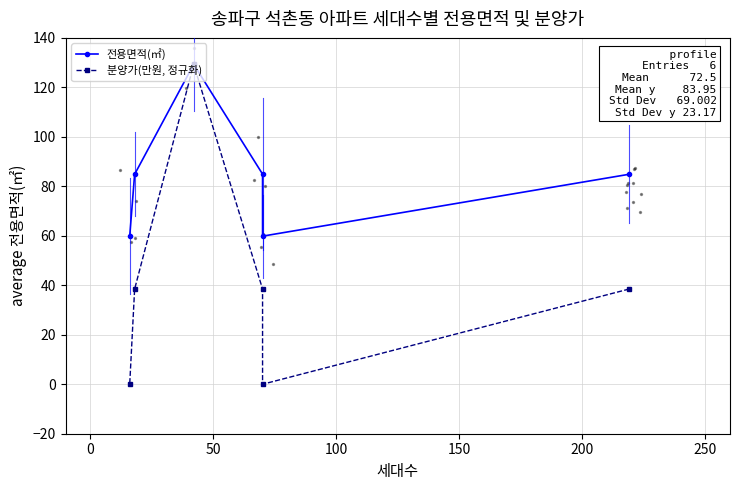

Which series has the largest total across all categories?

전용면적(㎡)